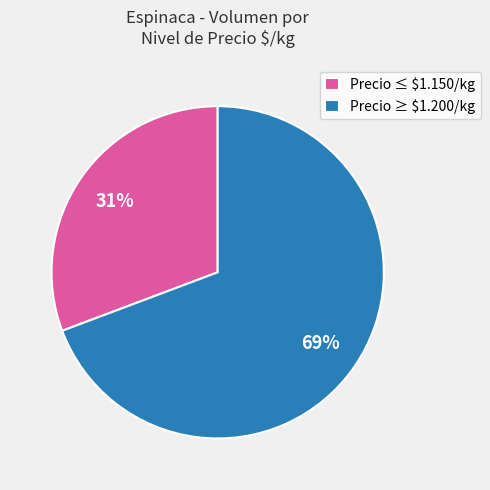

Count the number of slices in the pie.

2